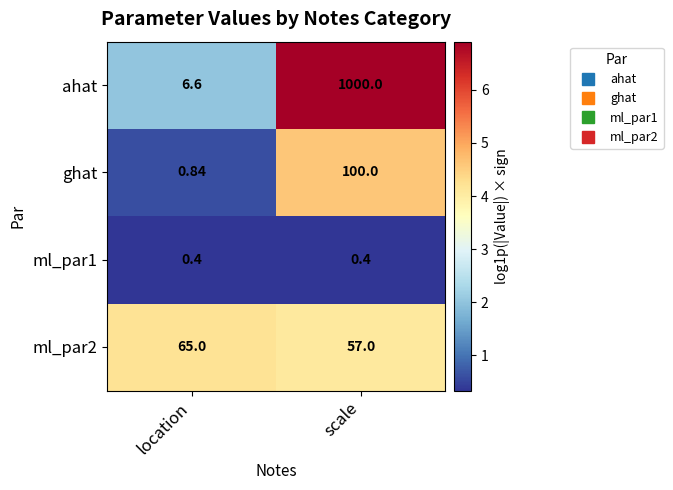

What is the total value across all series at location?

72.8